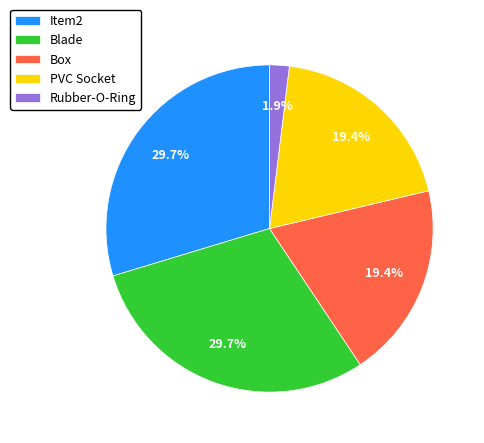

Does any single category account for the majority?

No